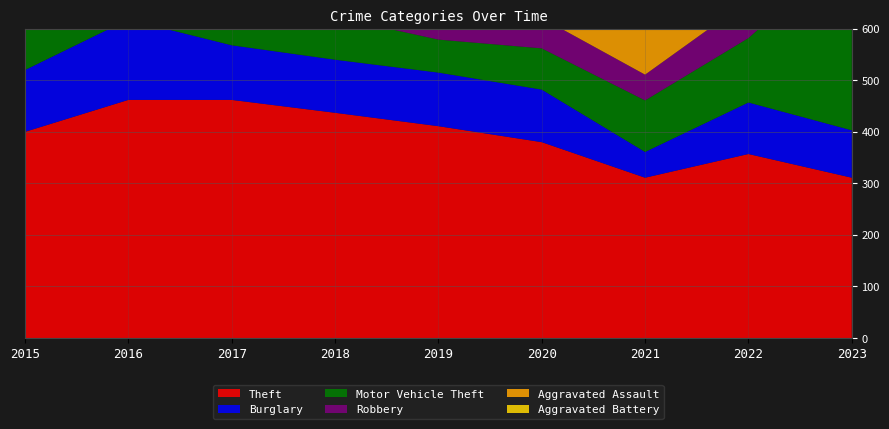

Reading left to right, transcribe all the data shown in this chart.

Theft: 2015=400	2016=462	2017=462	2018=437	2019=411	2020=380	2021=311	2022=357	2023=311
Burglary: 2015=120	2016=156	2017=106	2018=103	2019=104	2020=102	2021=50	2022=100	2023=92
Motor Vehicle Theft: 2015=116	2016=107	2017=110	2018=83	2019=64	2020=80	2021=100	2022=125	2023=357
Robbery: 2015=111	2016=151	2017=120	2018=115	2019=83	2020=59	2021=50	2022=73	2023=96
Aggravated Assault: 2015=57	2016=56	2017=87	2018=73	2019=75	2020=49	2021=97	2022=92	2023=89
Aggravated Battery: 2015=83	2016=108	2017=112	2018=96	2019=80	2020=78	2021=90	2022=82	2023=78